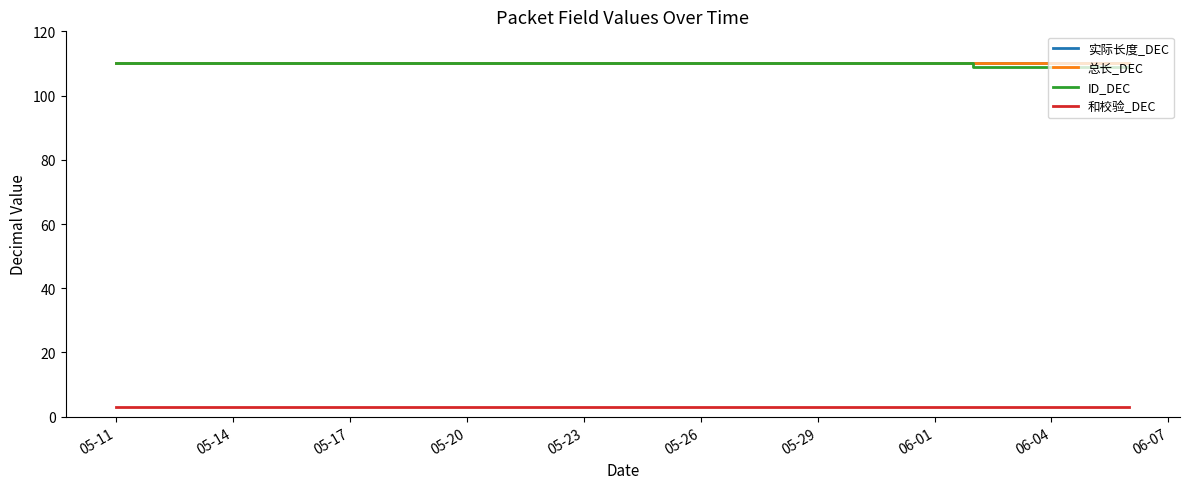

At which category is the sum across all series the highest?

05-11